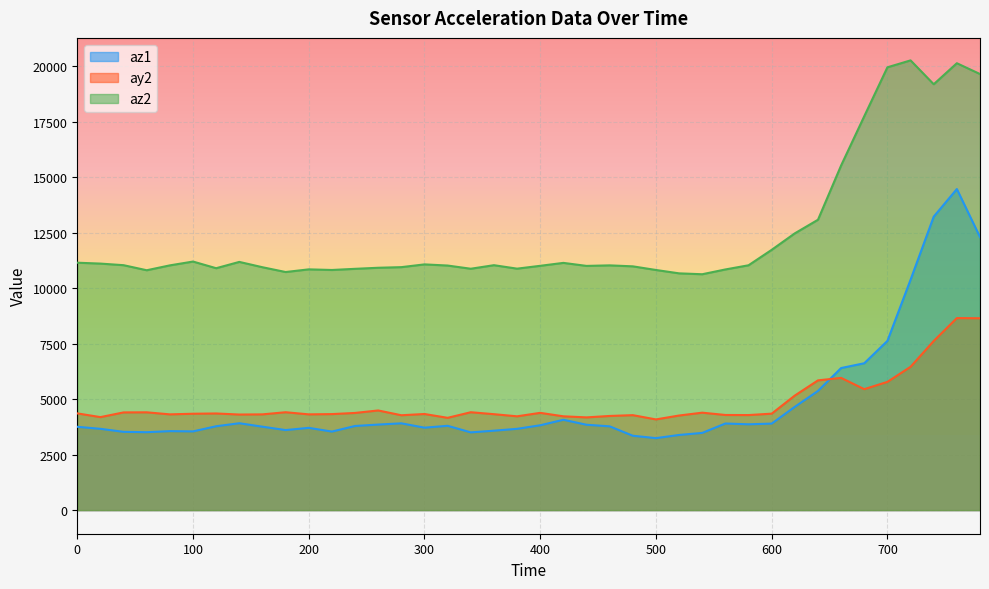

At which category does the chart reach its minimum across all series?

500